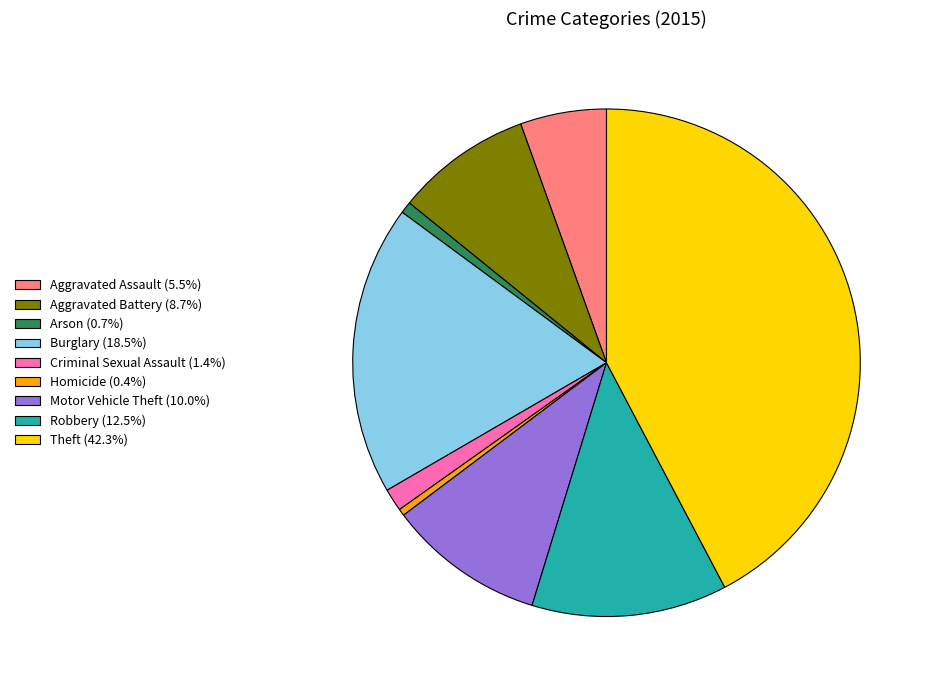

Count the number of slices in the pie.

9